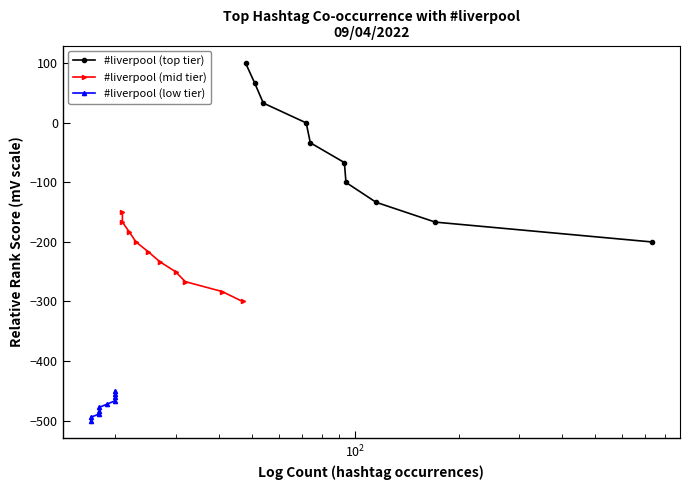

Does the chart have visible grid lines?

No